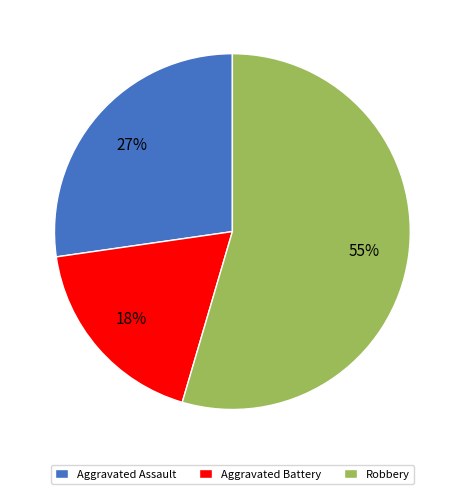

To the nearest percent, what is the combined percentage of Robbery and Aggravated Assault?

82%